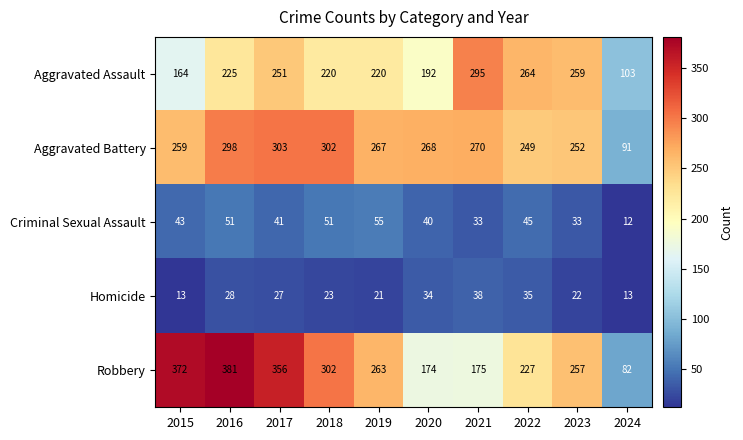

How many series are shown in this chart?

5